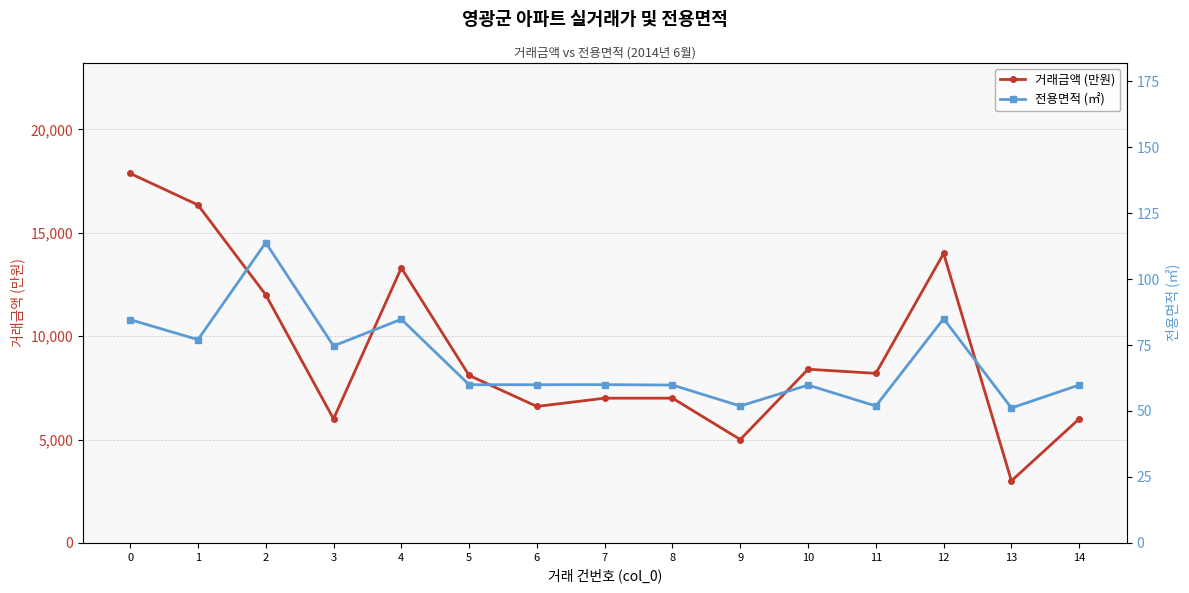

True or false: 거래금액 (만원) and 전용면적 (㎡) intersect in this chart.

False